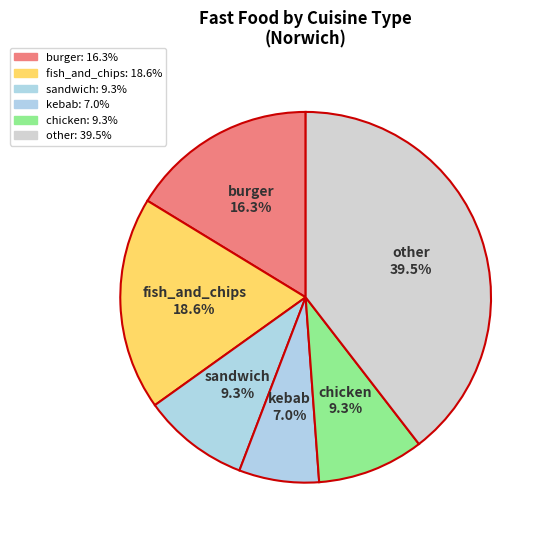

What portion of the pie excludes chicken?

90.7%